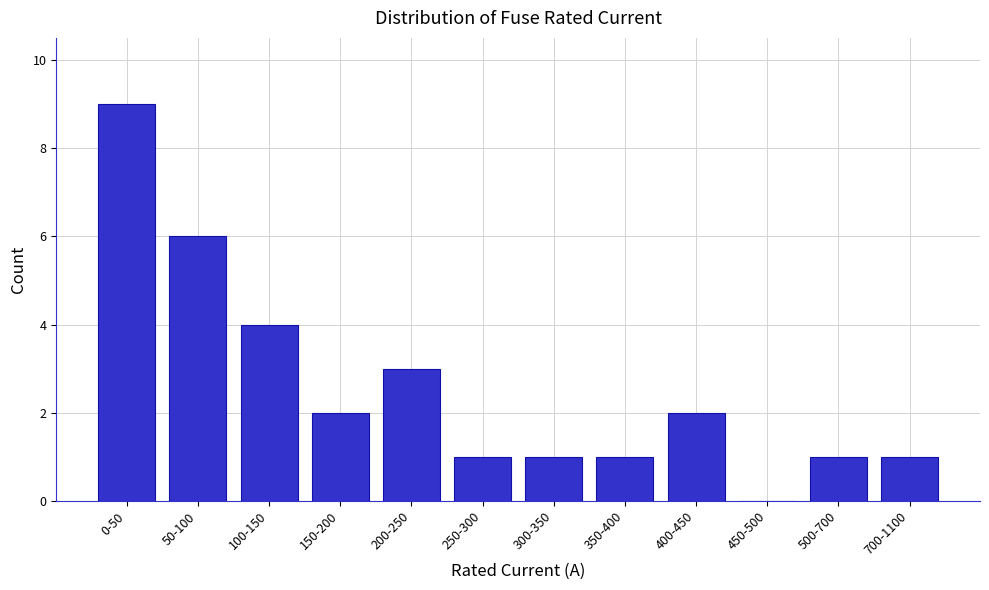

Reading left to right, what are all the values shown in this chart?

0-50=9	50-100=6	100-150=4	150-200=2	200-250=3	250-300=1	300-350=1	350-400=1	400-450=2	450-500=0	500-700=1	700-1100=1